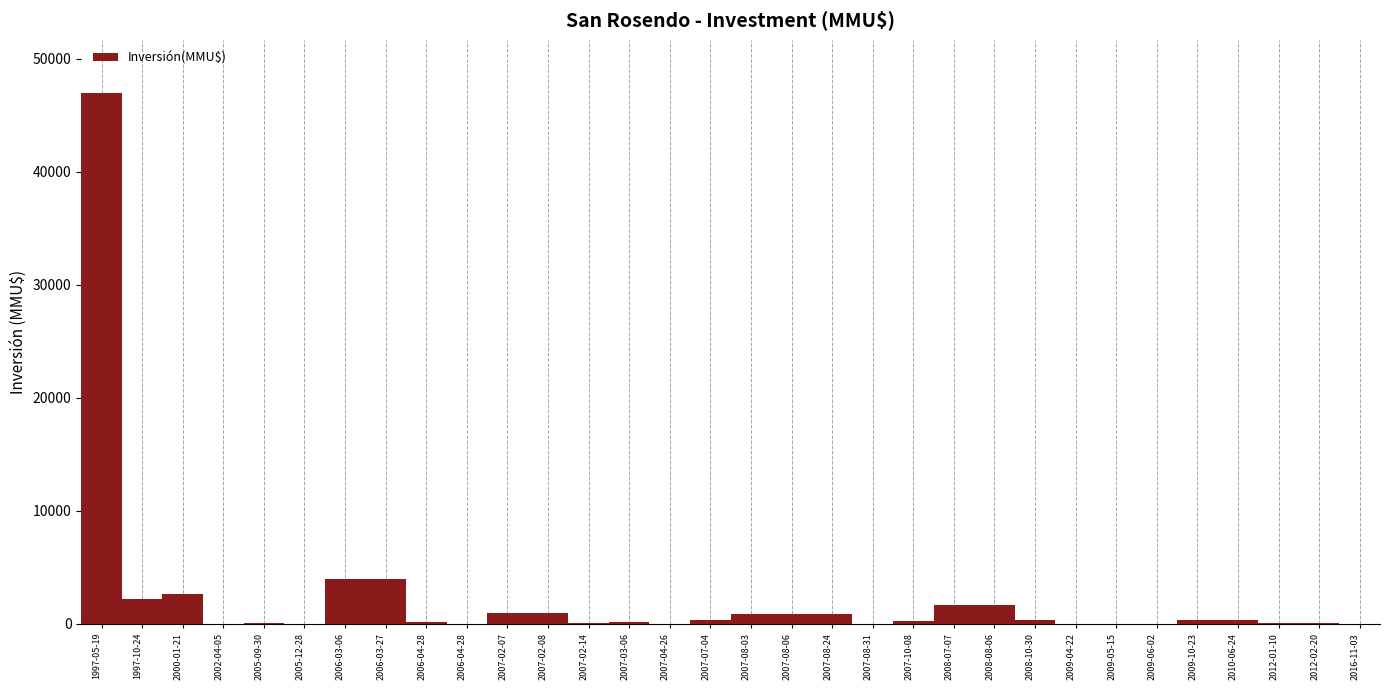

How many series are shown in this chart?

1